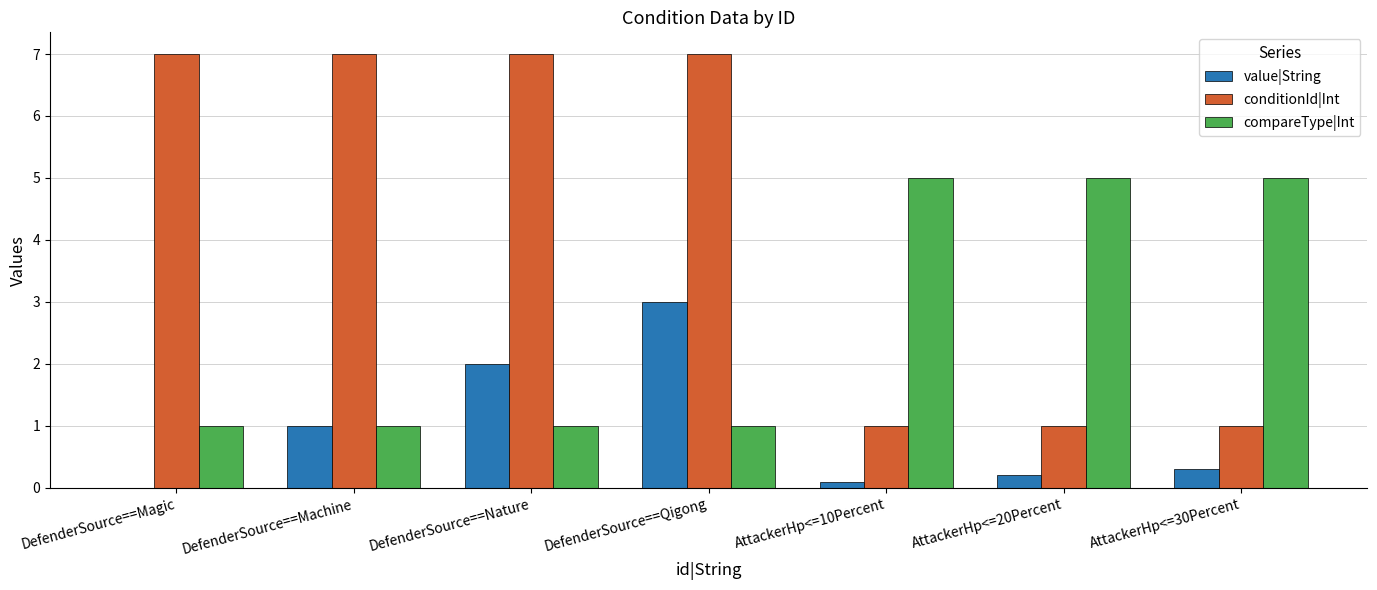

The value of compareType|Int at AttackerHp<=20Percent is 1.2. True or false?

False